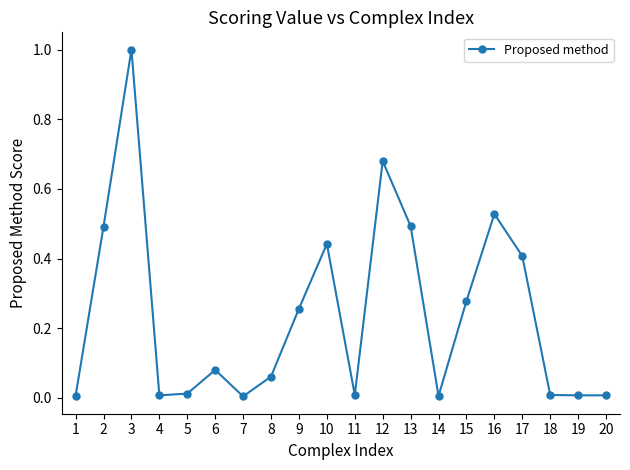

True or false: the data shows 1.2 at 12.

False